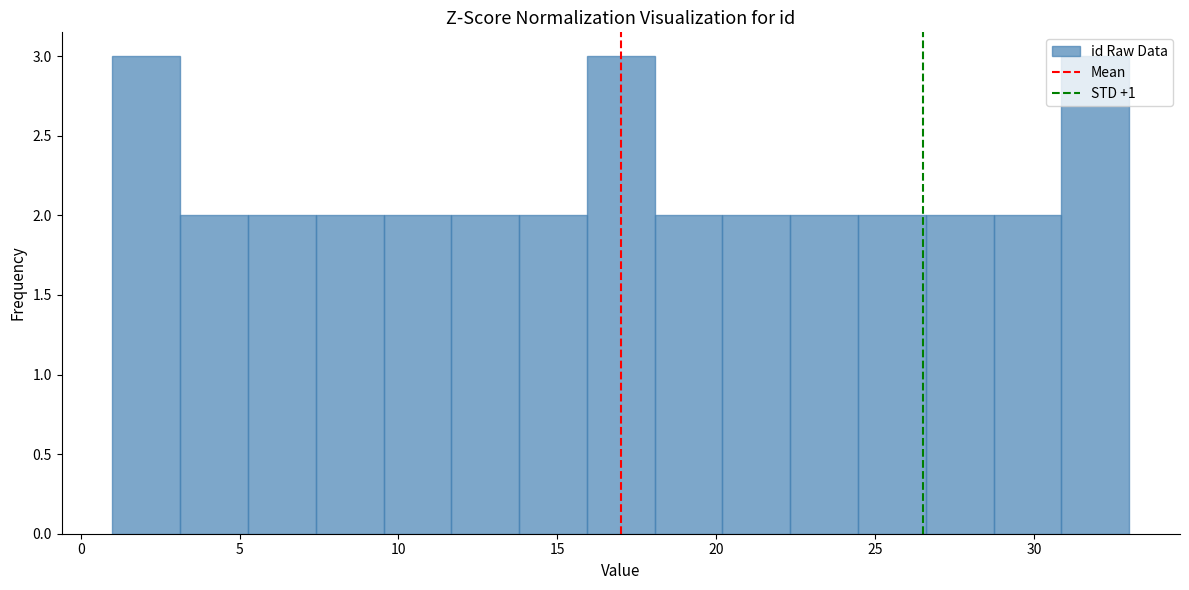

What is the height of the bar covering 9.5 to 11.5 on the x-axis? Neither the bar edges nor the heights are printed on the chart, so give them approximately, as read against the axes.

2